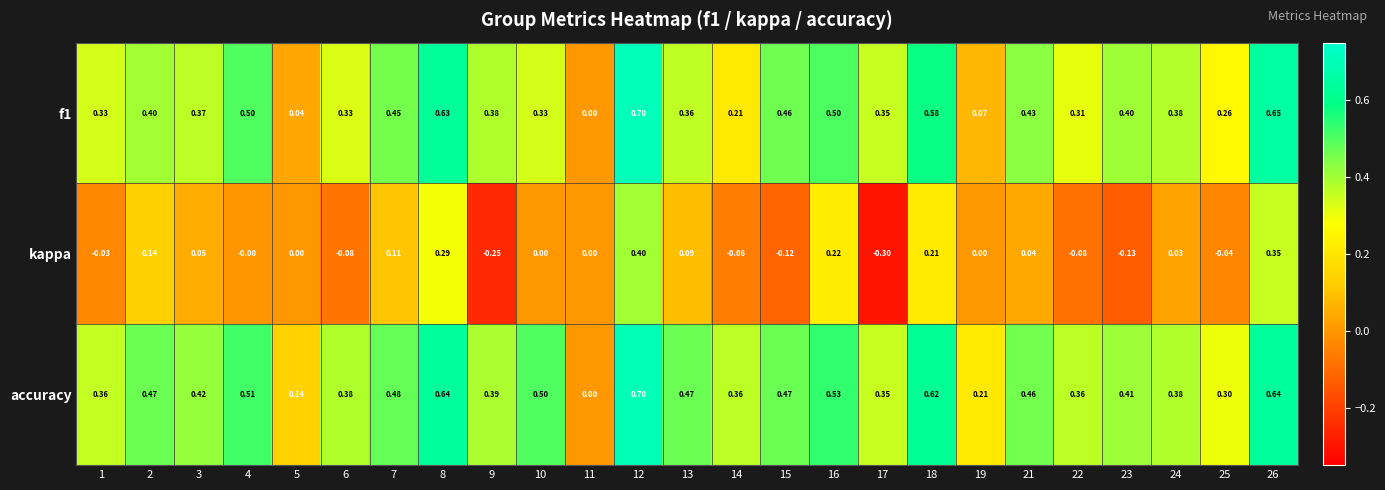

Between 12 and 23, which series saw the biggest shift?

kappa